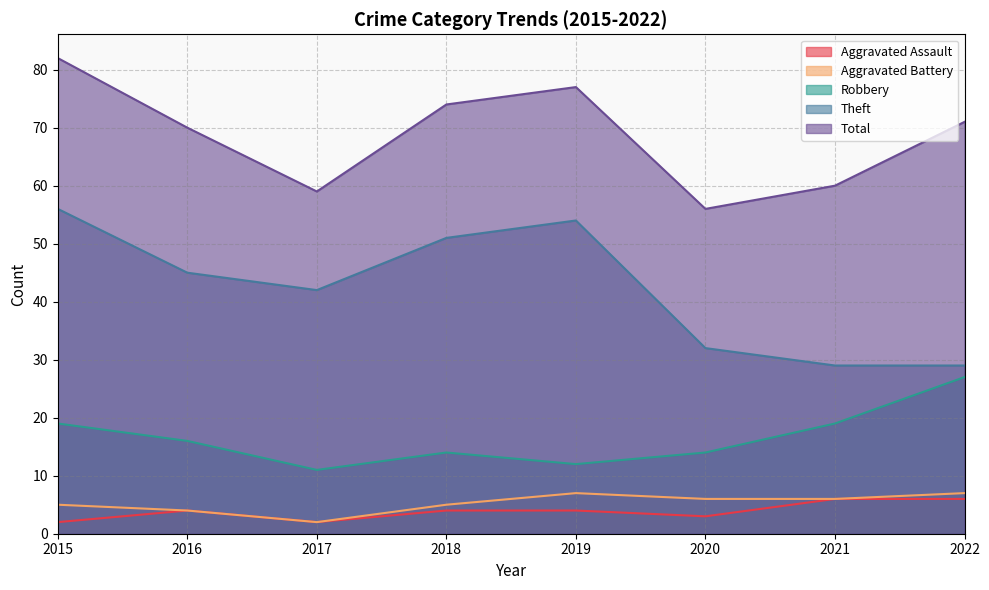

The value of Aggravated Battery at 2020 is 6. True or false?

True